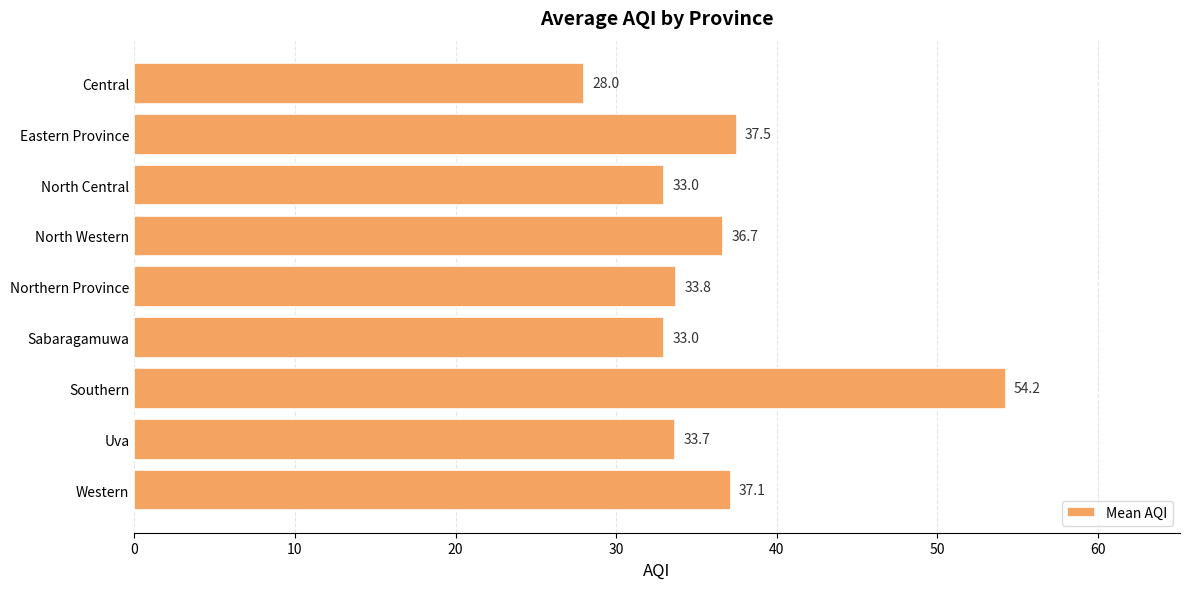

Does the chart contain stacked bars?

No